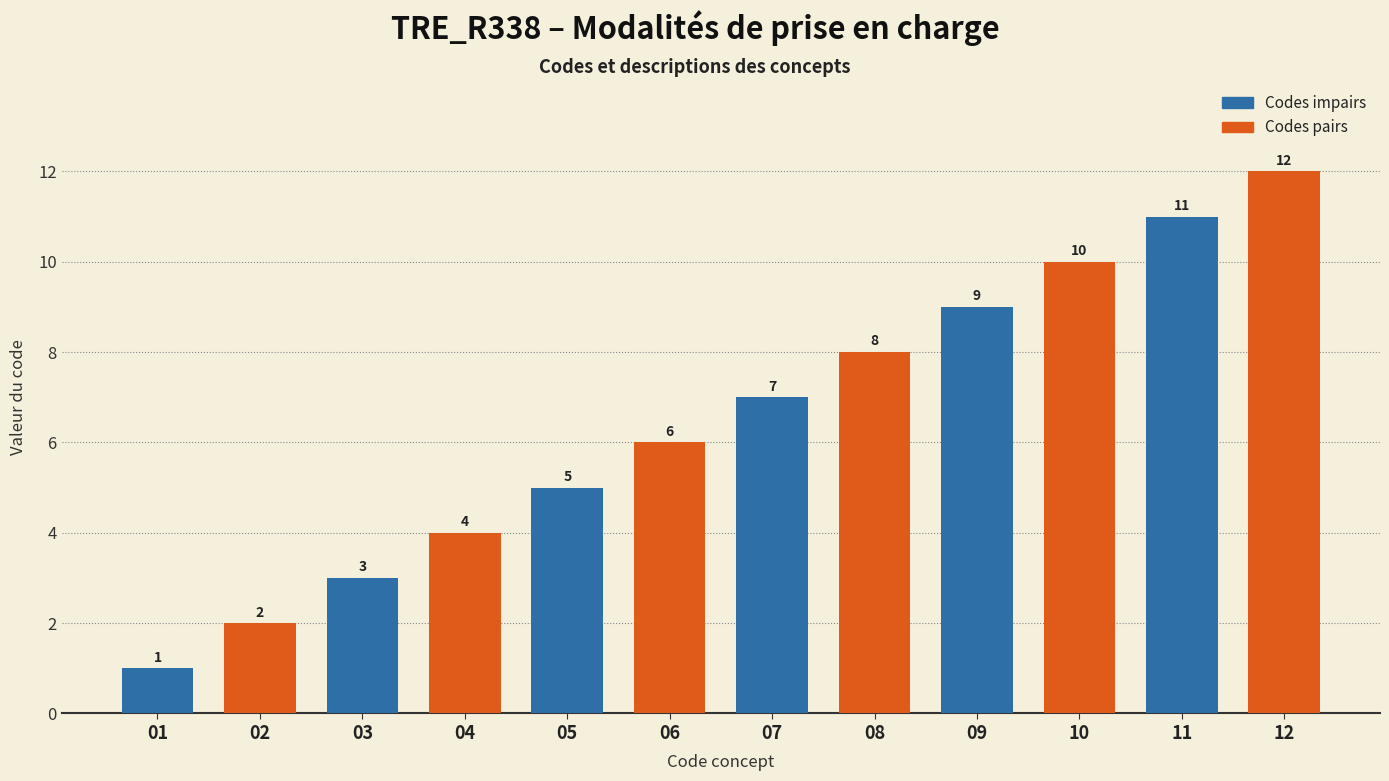

What is the sum of the values at 01 and 08?

9